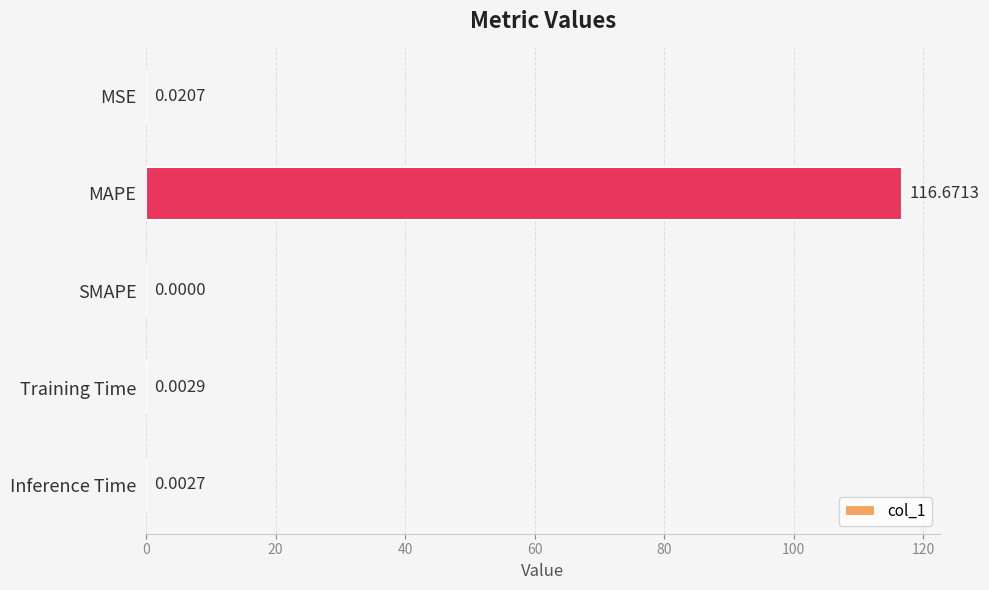

What is the sum of all values?

116.7